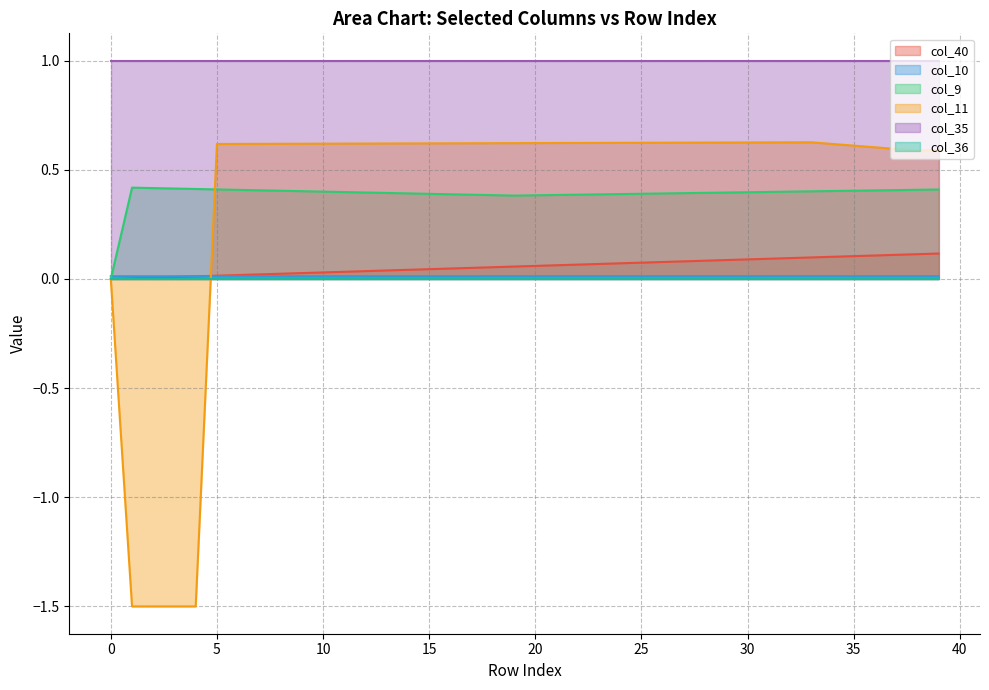

Which series has the widest spread of values?

col_11